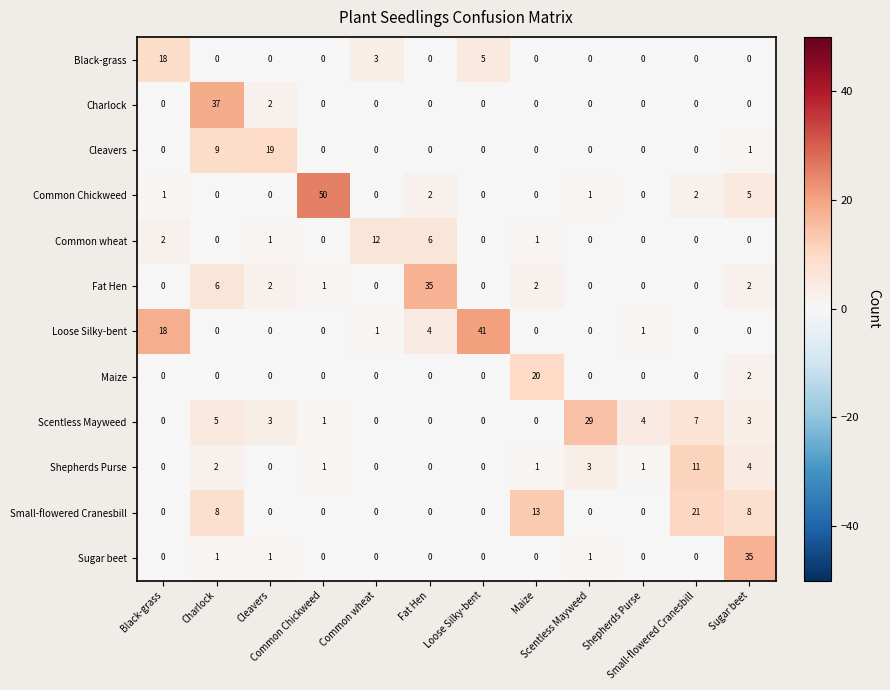

At how many categories does at least one series exceed 36?

3